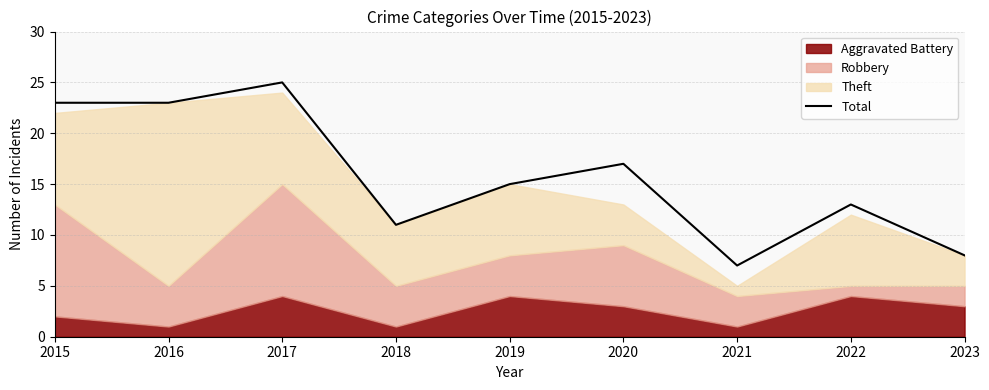

Which has a higher value, 2015 or 2021?

2015